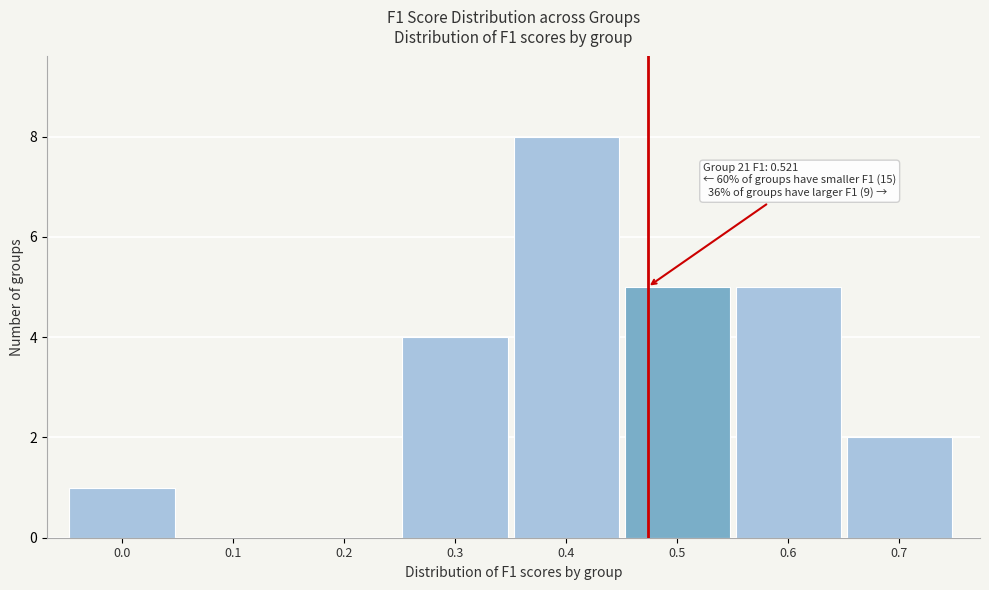

Reading left to right, list all the values displayed in this chart.

0.0=1	0.1=0	0.2=0	0.3=4	0.4=8	0.5=5	0.6=5	0.7=2